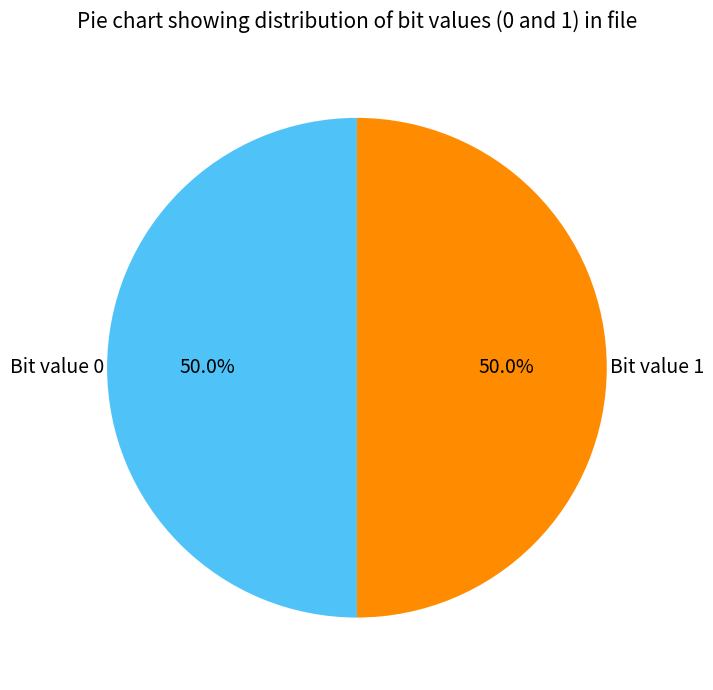

Which category has the smallest portion of the pie?

1